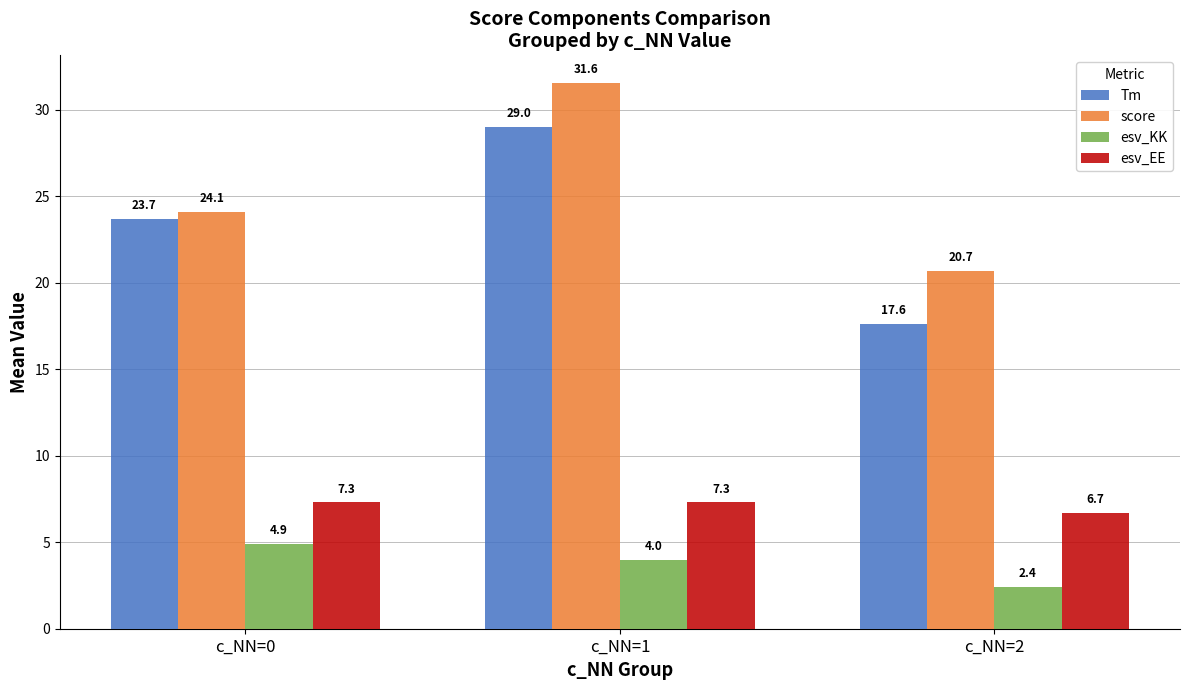

What is the difference between the maximum and second lowest values in the score series?

7.5